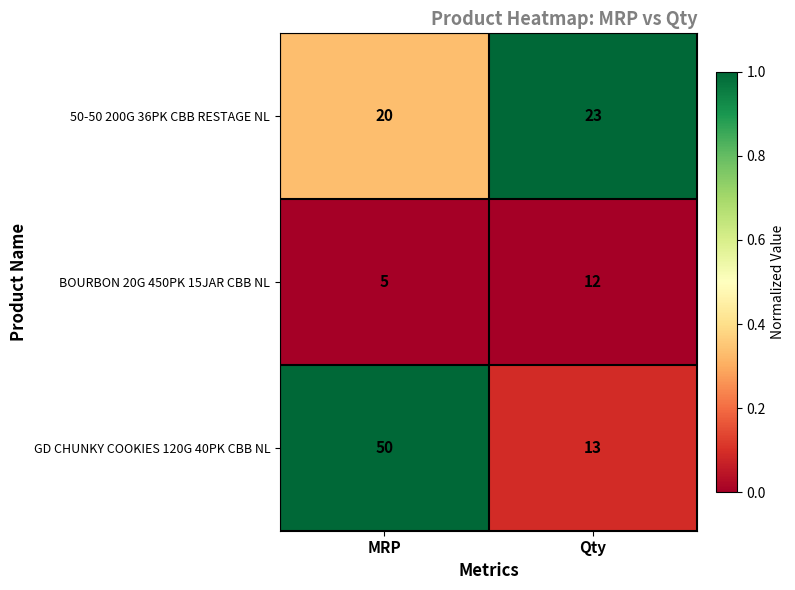

Rank the series at Qty from highest to lowest value.

50-50 200G 36PK CBB RESTAGE NL, GD CHUNKY COOKIES 120G 40PK CBB NL, BOURBON 20G 450PK 15JAR CBB NL